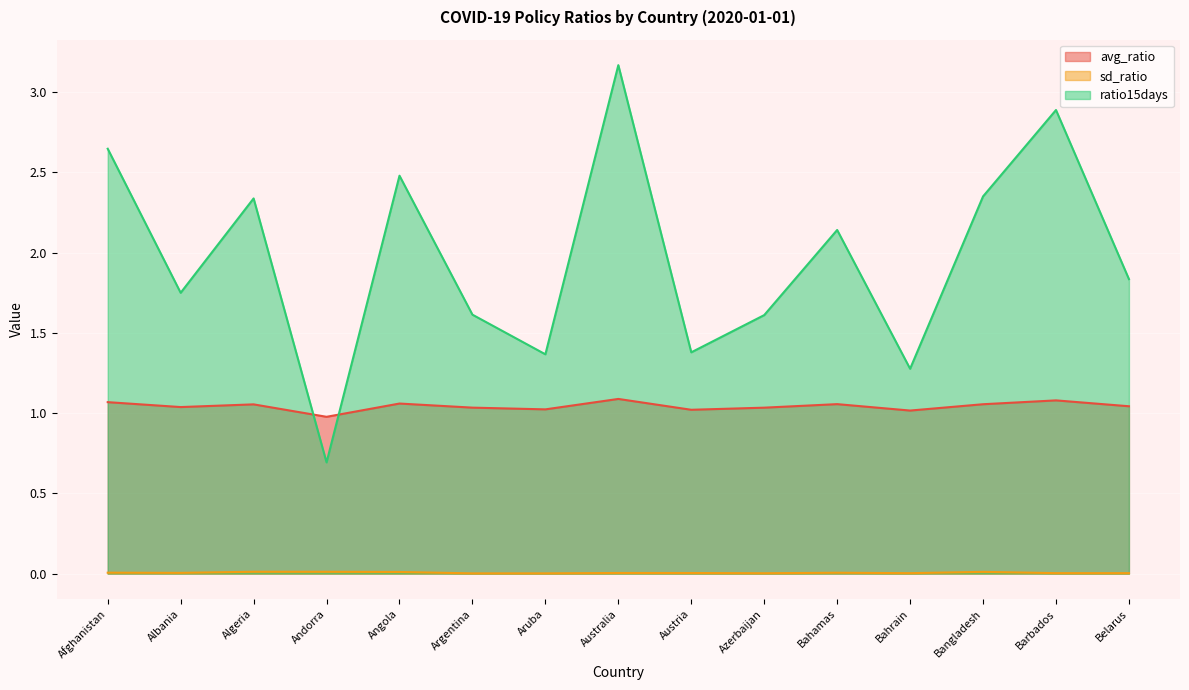

Rank the series by their maximum value, from lowest to highest.

sd_ratio, avg_ratio, ratio15days